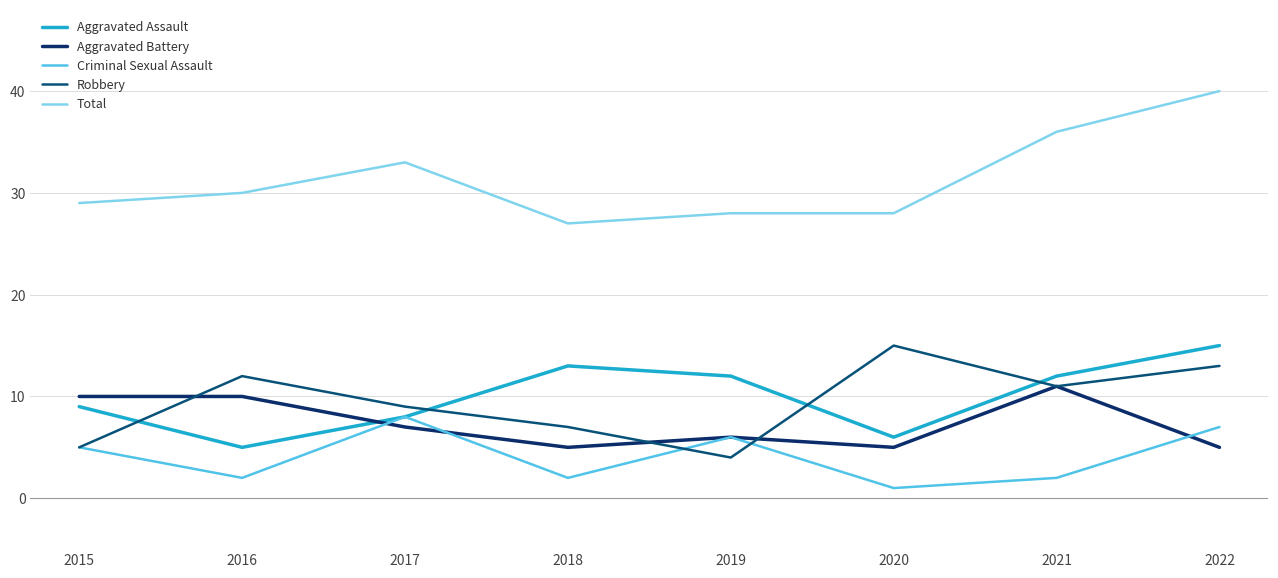

True or false: Aggravated Battery has a value of 10 at 2015.

True